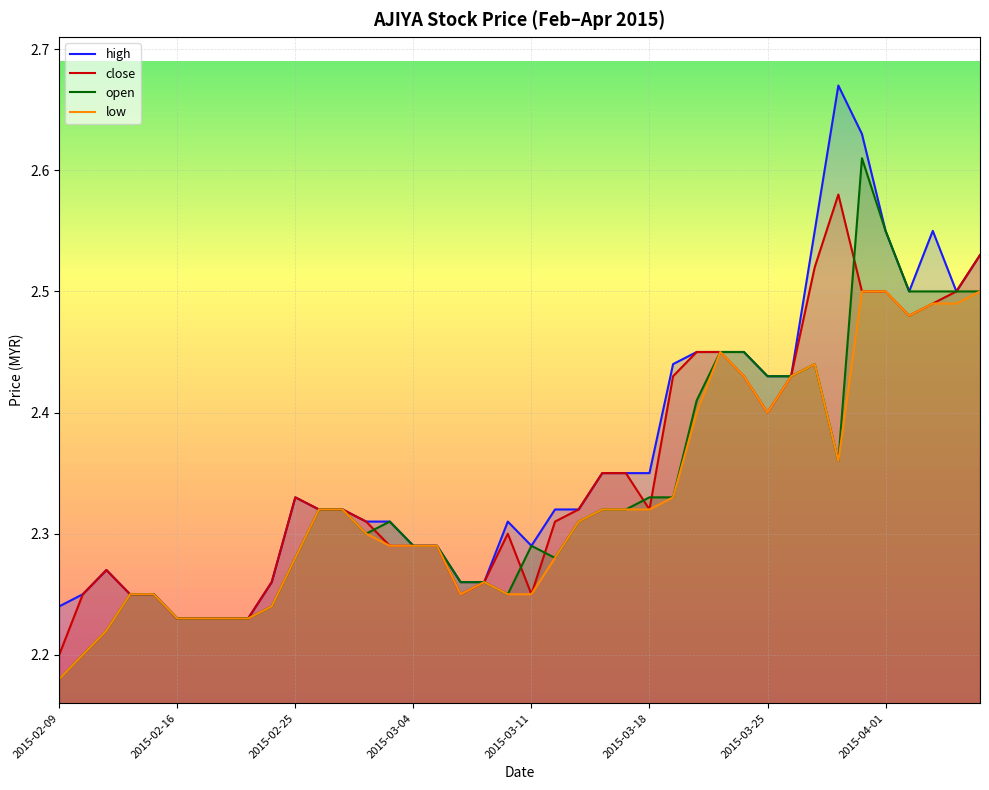

Which series has the largest range (max minus min)?

high